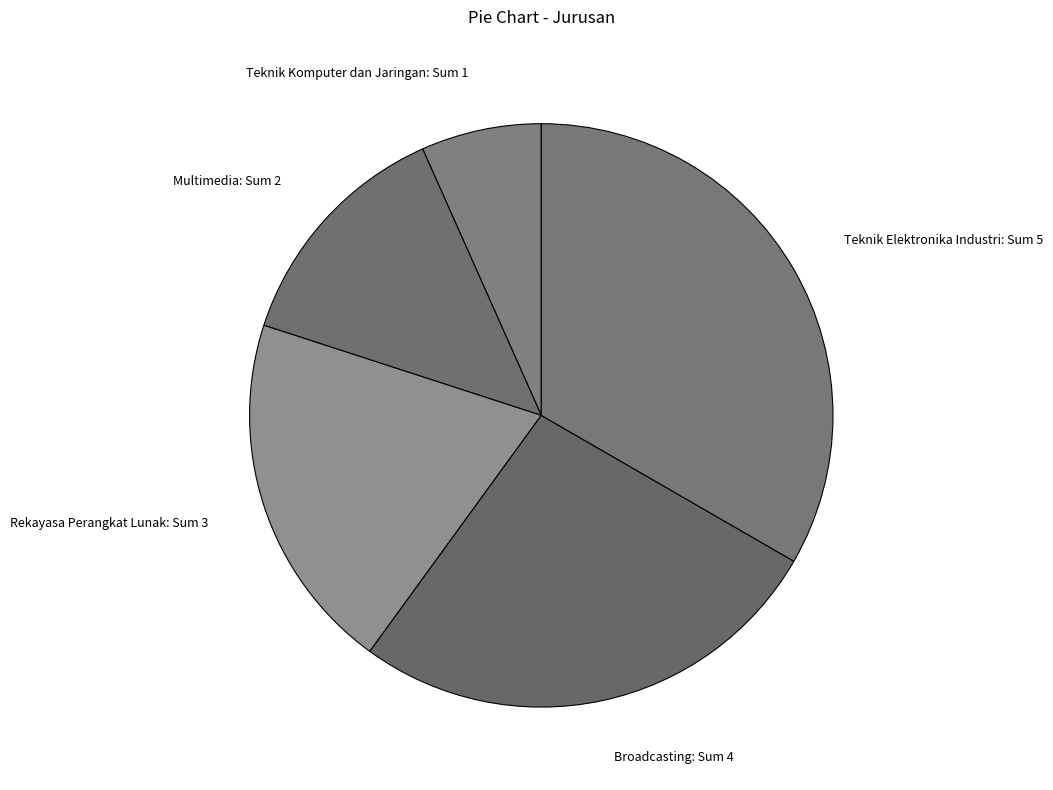

Is there a majority slice in this chart?

No